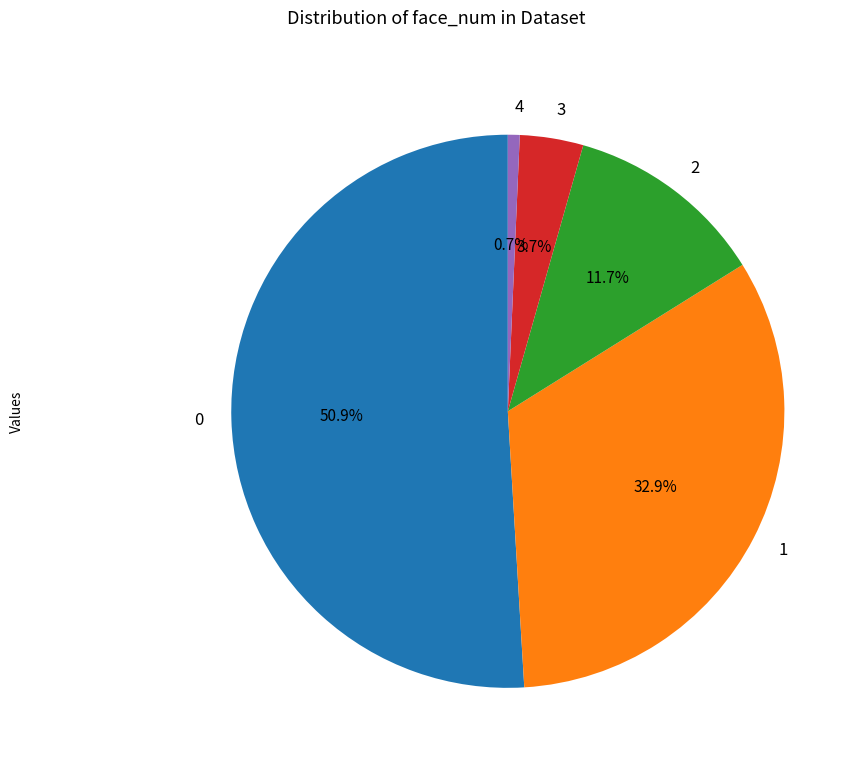

Do 3 and 4 together represent more than half of the pie?

No